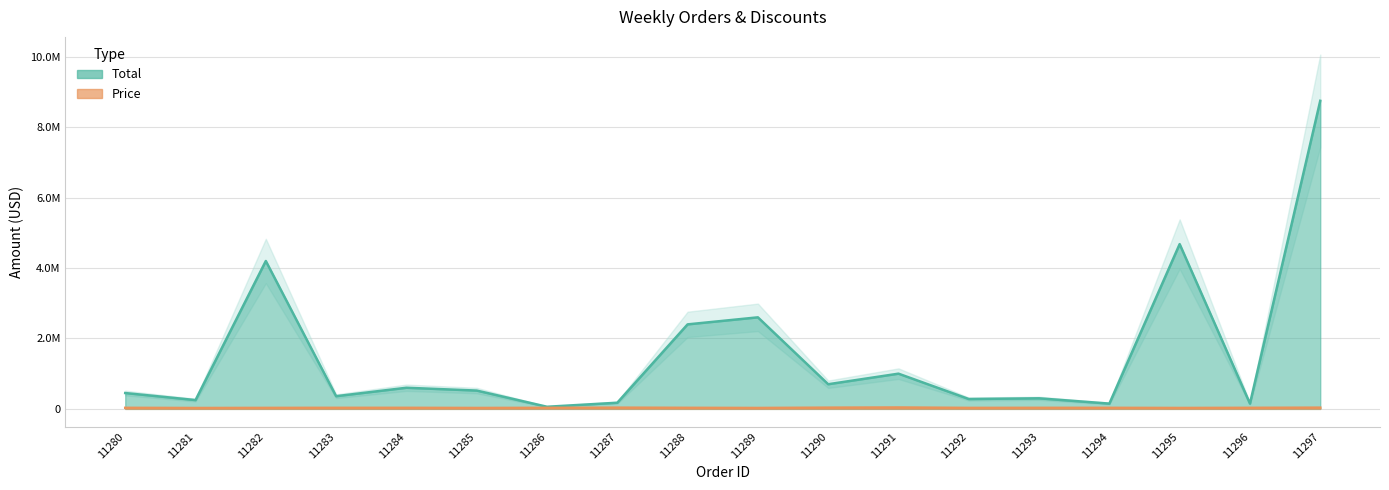

Reading left to right, transcribe all the data shown in this chart.

Total: 11280=450000	11281=250000	11282=4200000	11283=360000	11284=600000	11285=520000	11286=60000	11287=175000	11288=2400000	11289=2600000	11290=700000	11291=1000000	11292=280000	11293=300000	11294=150000	11295=4680000	11296=150000	11297=8750000
Price: 11280=30000	11281=25000	11282=28000	11283=30000	11284=30000	11285=26000	11286=30000	11287=35000	11288=30000	11289=26000	11290=35000	11291=40000	11292=28000	11293=30000	11294=30000	11295=26000	11296=30000	11297=35000